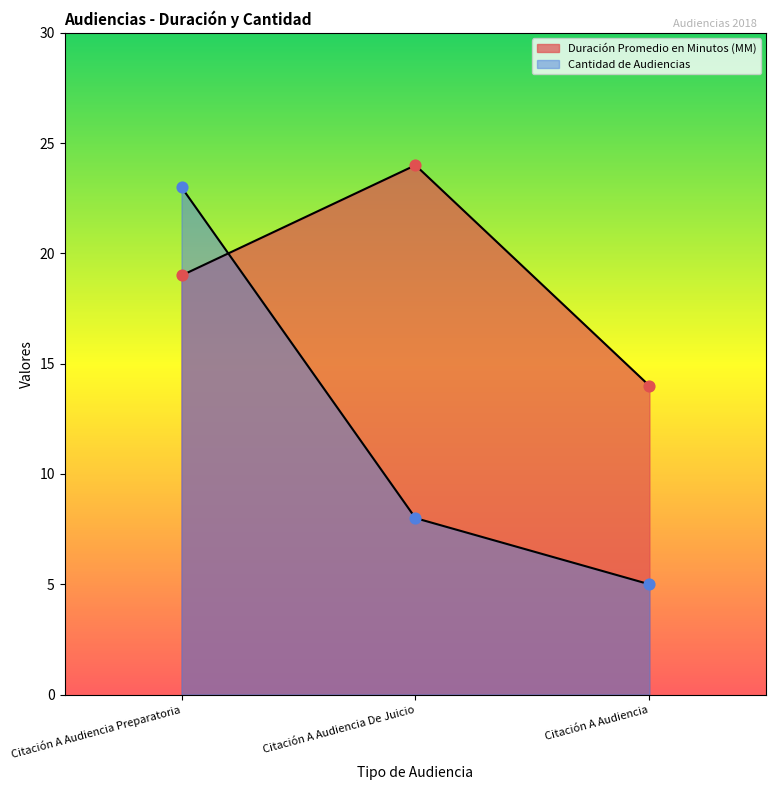

Which series has the widest spread of Y values?

Cantidad de Audiencias